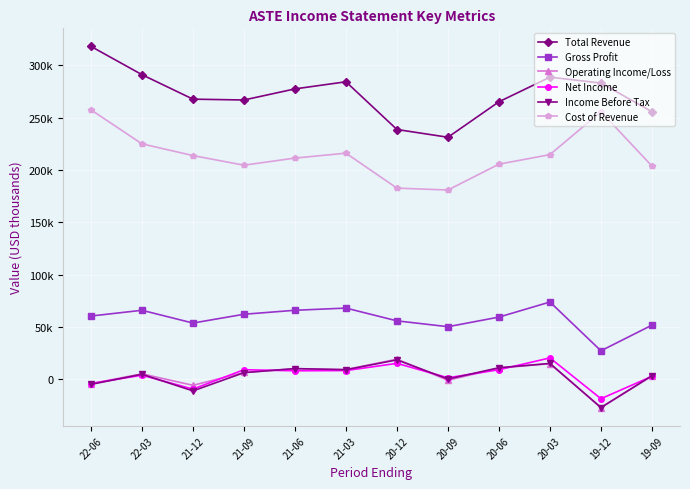

Is this an area chart (filled region under the line)?

No